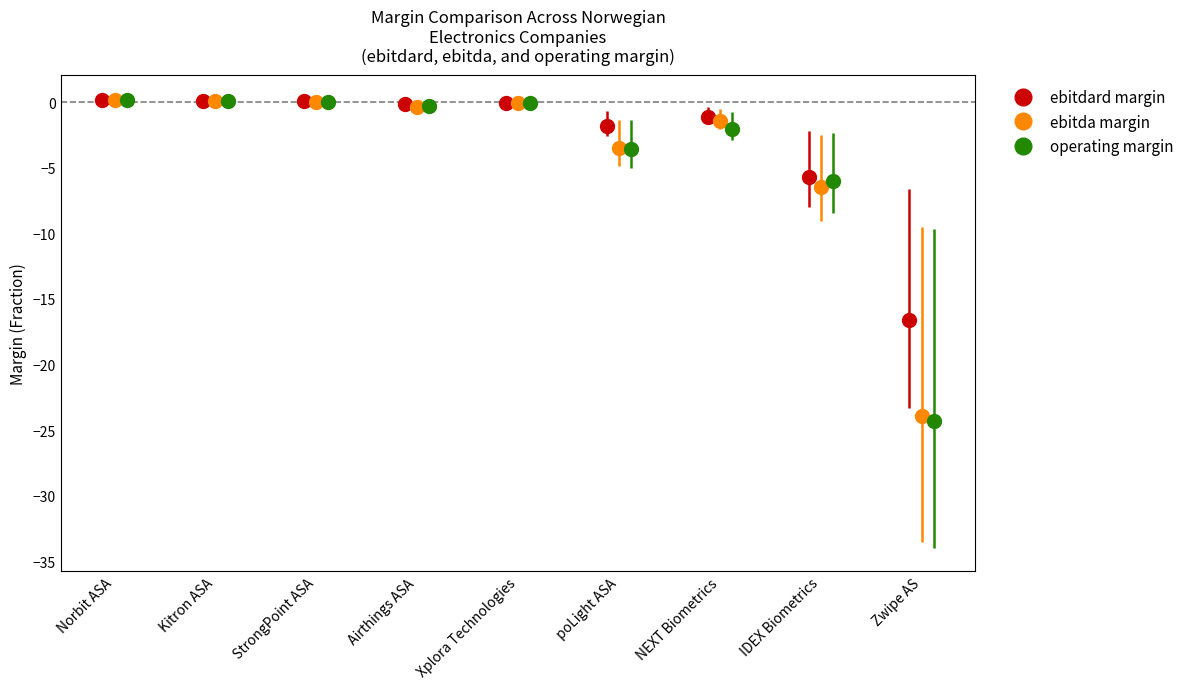

What is the lowest value of the ebitdard margin series?

-16.6